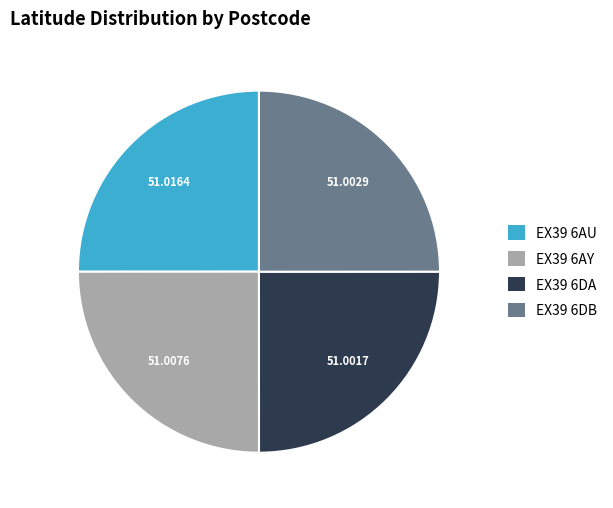

Approximately how many times larger is the value at EX39 6DB compared to EX39 6AU?

1.0